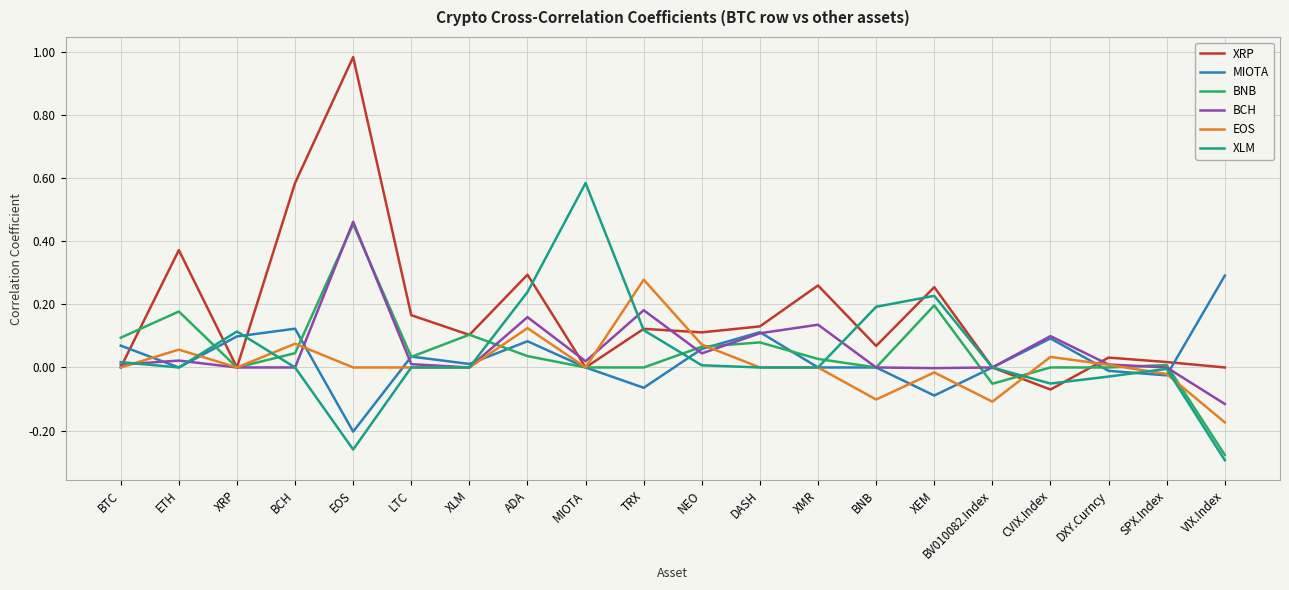

The value of XRP at LTC is 0.1. True or false?

False